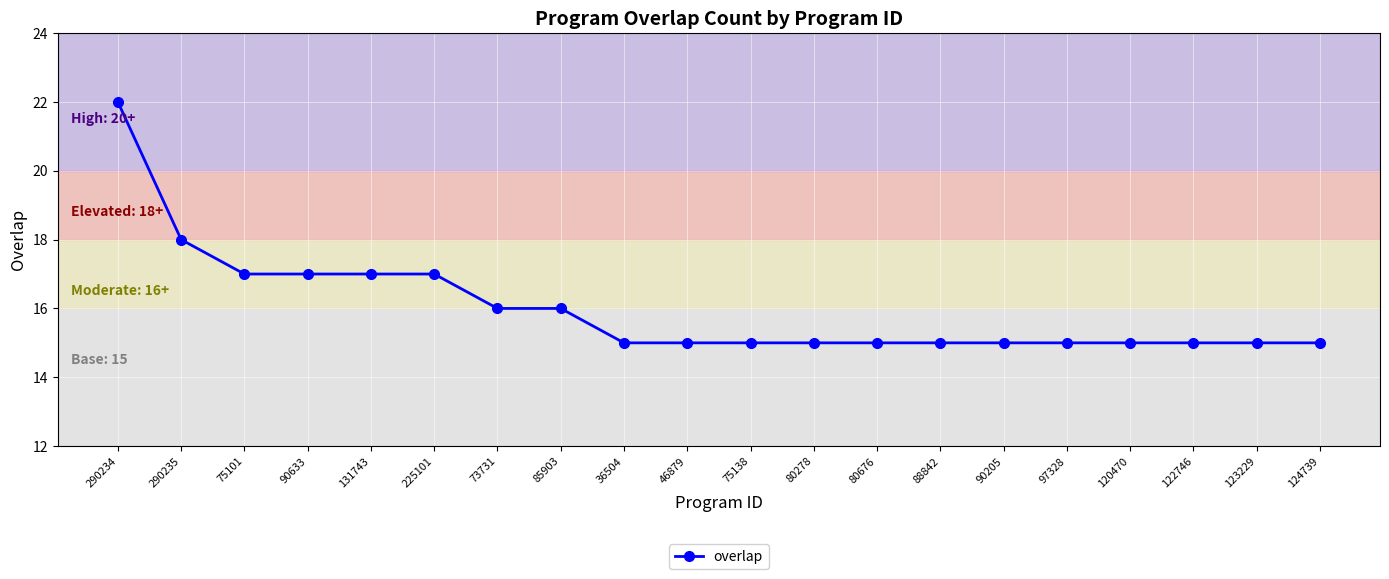

What is the value of the 19th point from the left?

15